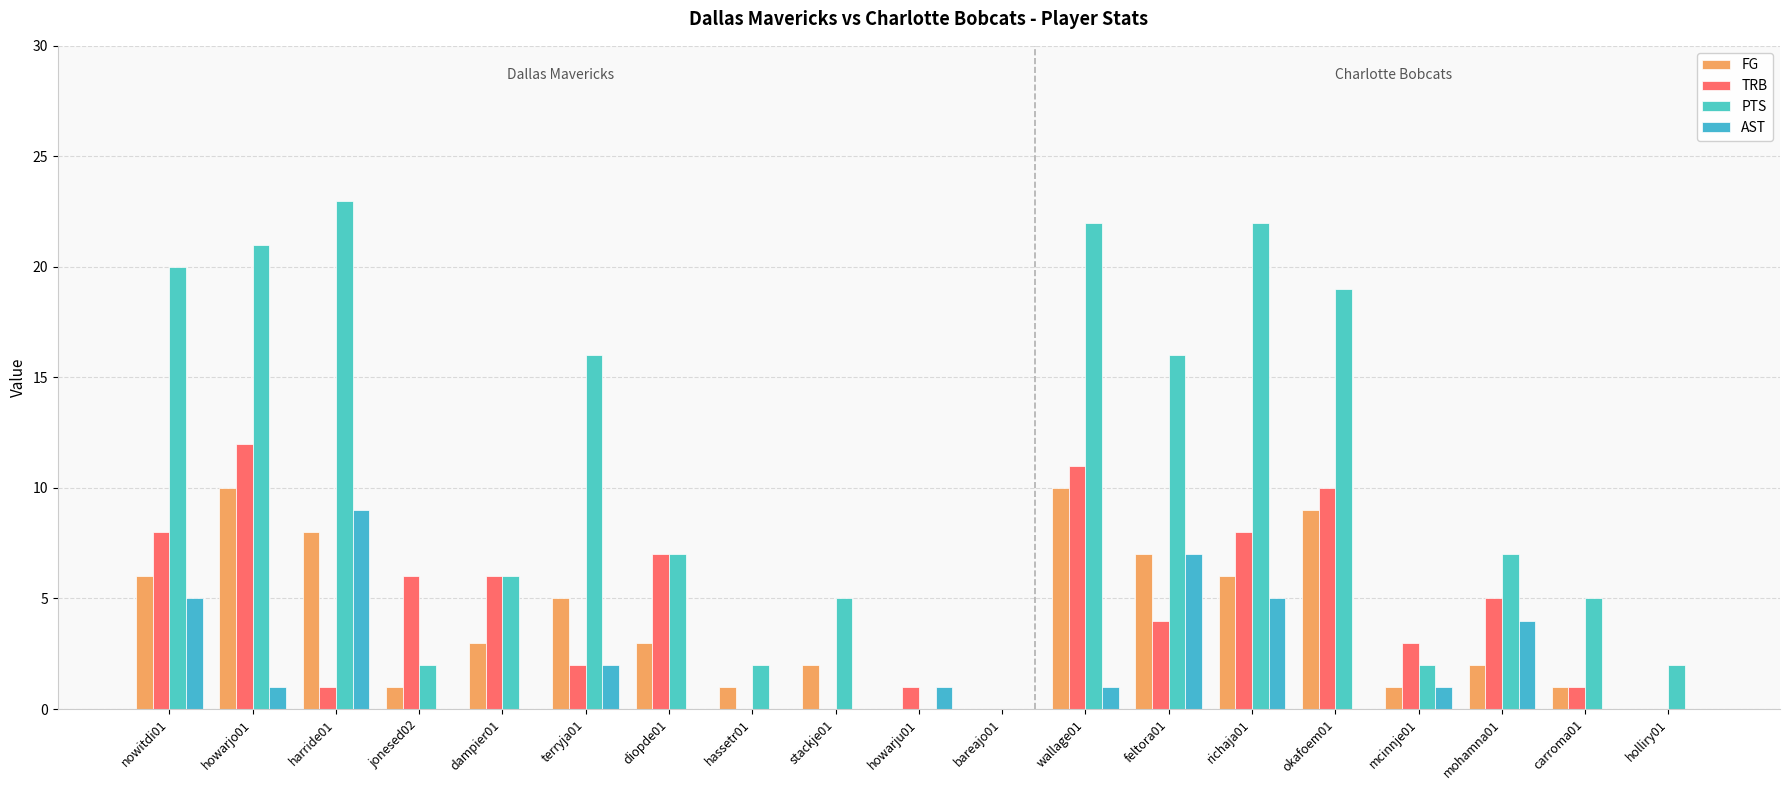

At which label does PTS reach its minimum?

howarju01